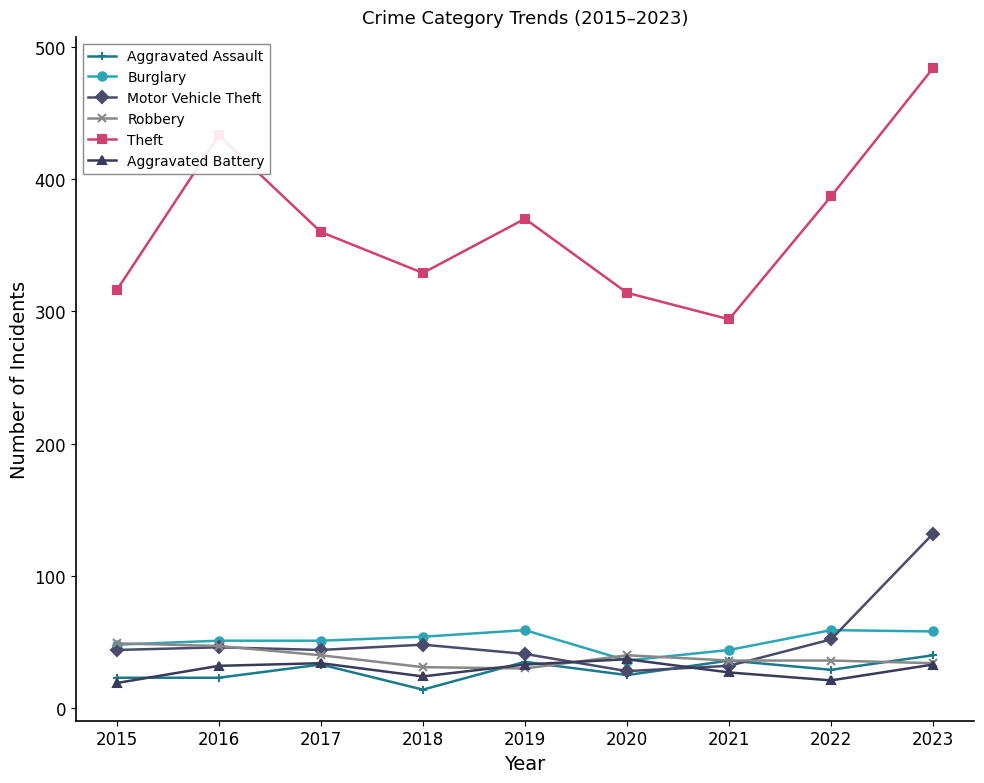

Which series has the widest spread of values?

Theft